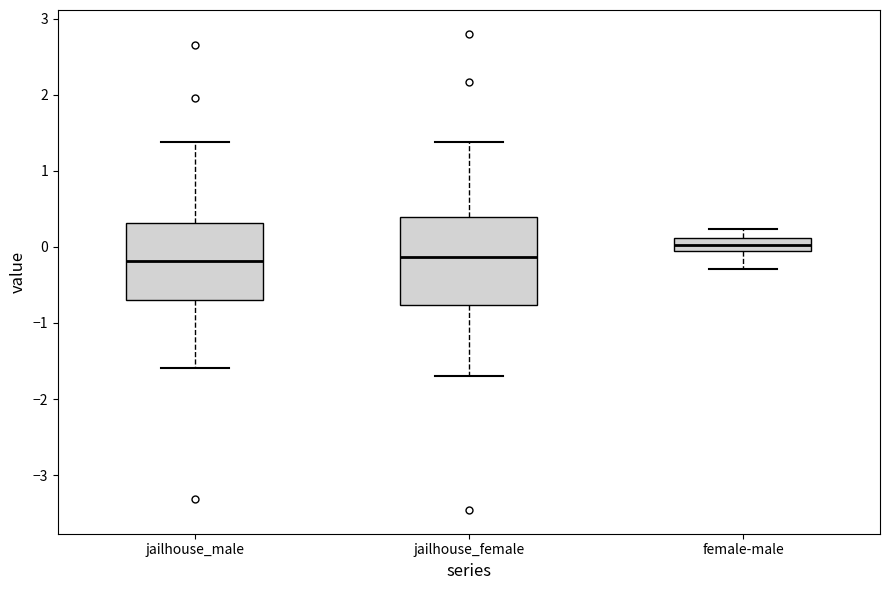

Where is the upper edge of the box for jailhouse_male on the y-axis? The values are not printed on the chart, so give them approximately, as read against the axis.

0.3